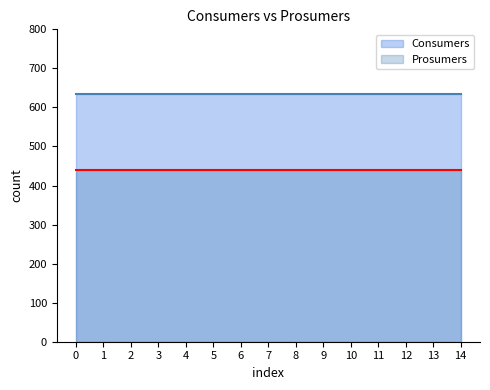

What is the lowest value of the Consumers series?

635